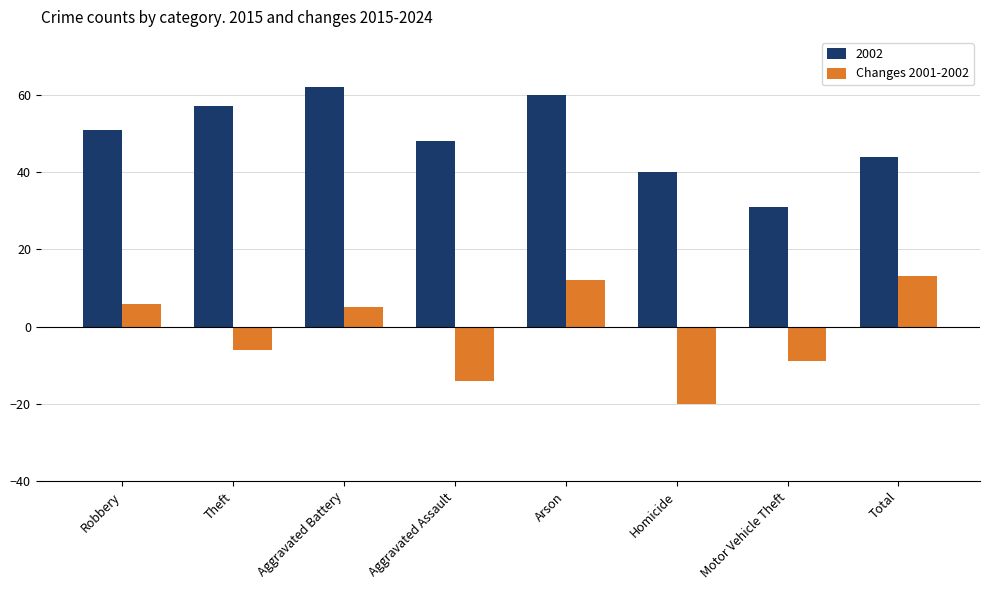

What is the difference between the maximum and minimum values in the 2002 series?

31